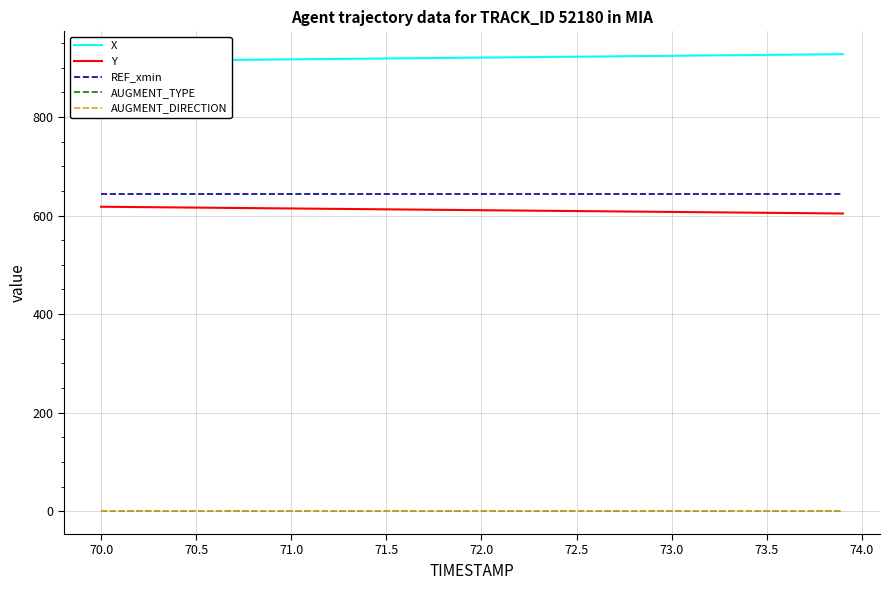

True or false: AUGMENT_DIRECTION and REF_xmin cross at least once.

False